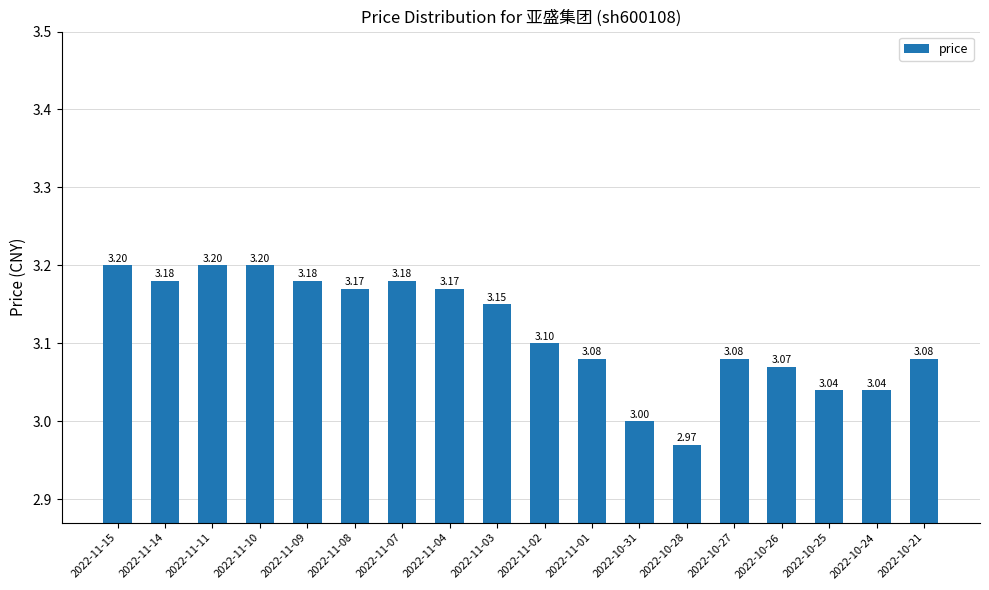

What is the sum of the values at 2022-10-25 and 2022-10-21?

6.1